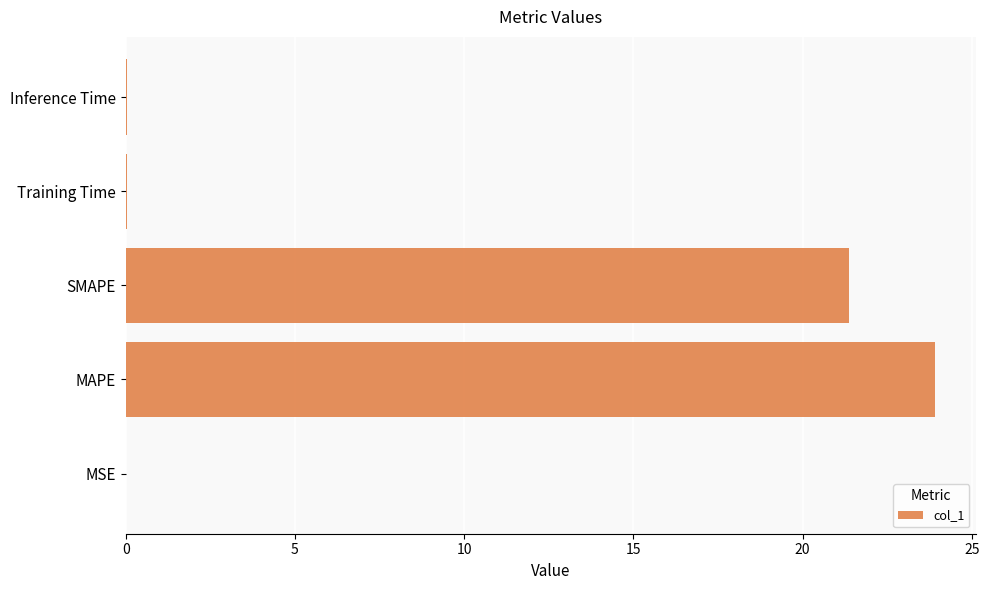

Which category has the highest value across all series?

MAPE